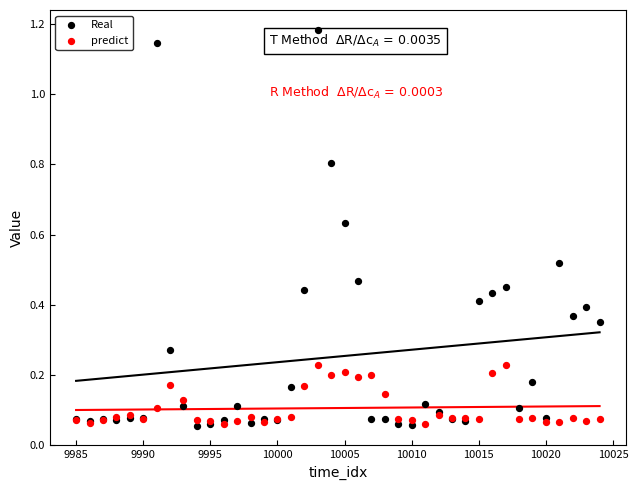

Which series contains the highest Y value?

Real